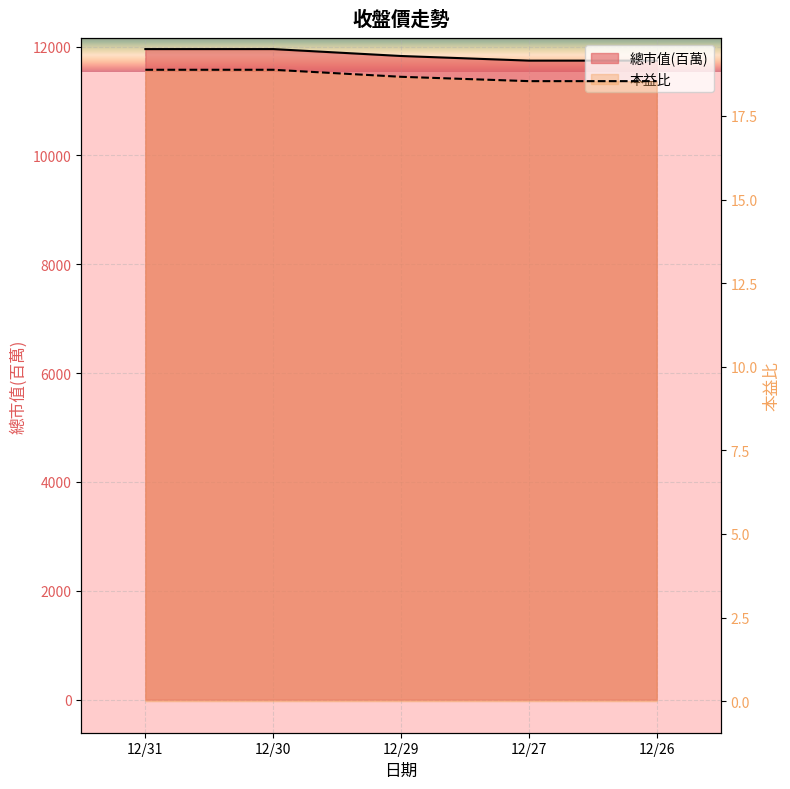

Read the 總市值(百萬) value at 12/26.

11741.0